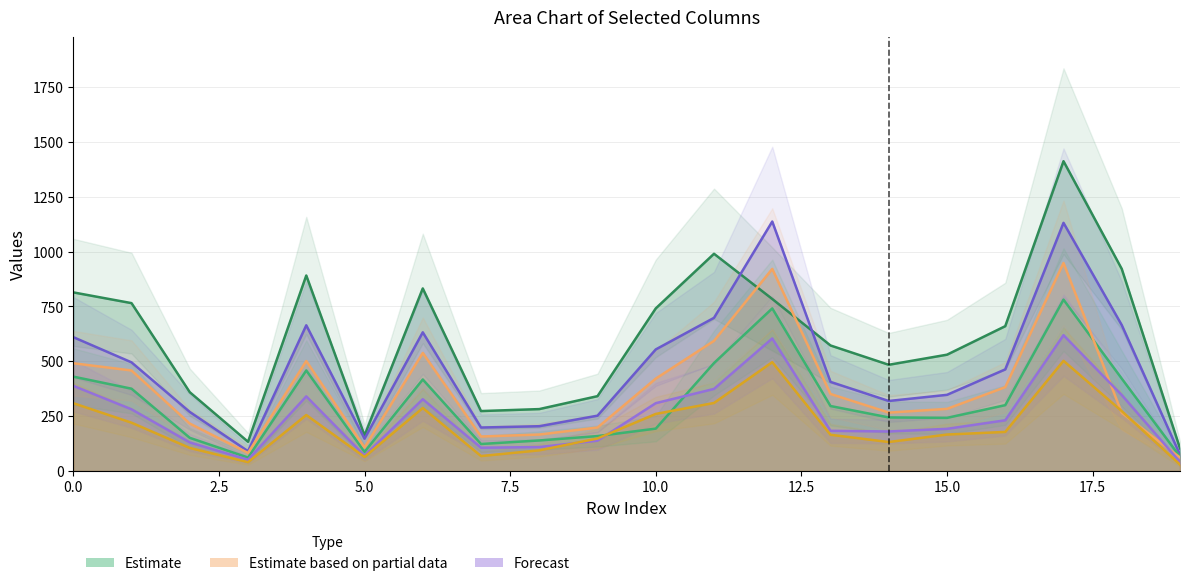

The value of col_18 at 5 is 142. True or false?

False